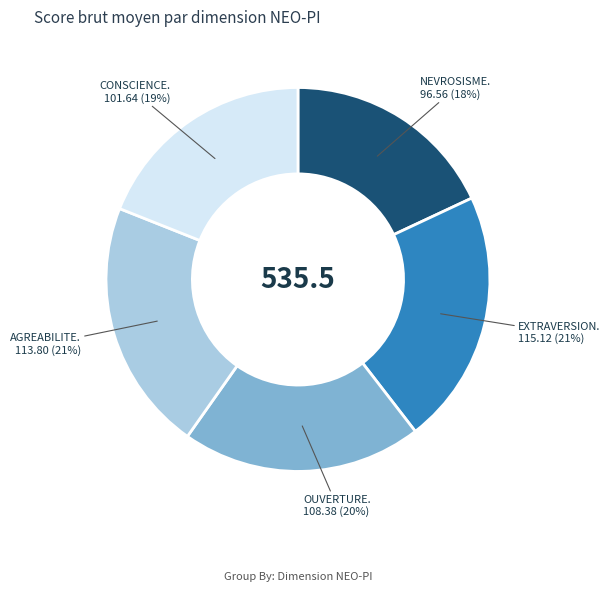

To the nearest percent, what is the difference between the largest and smallest slice percentages?

3%